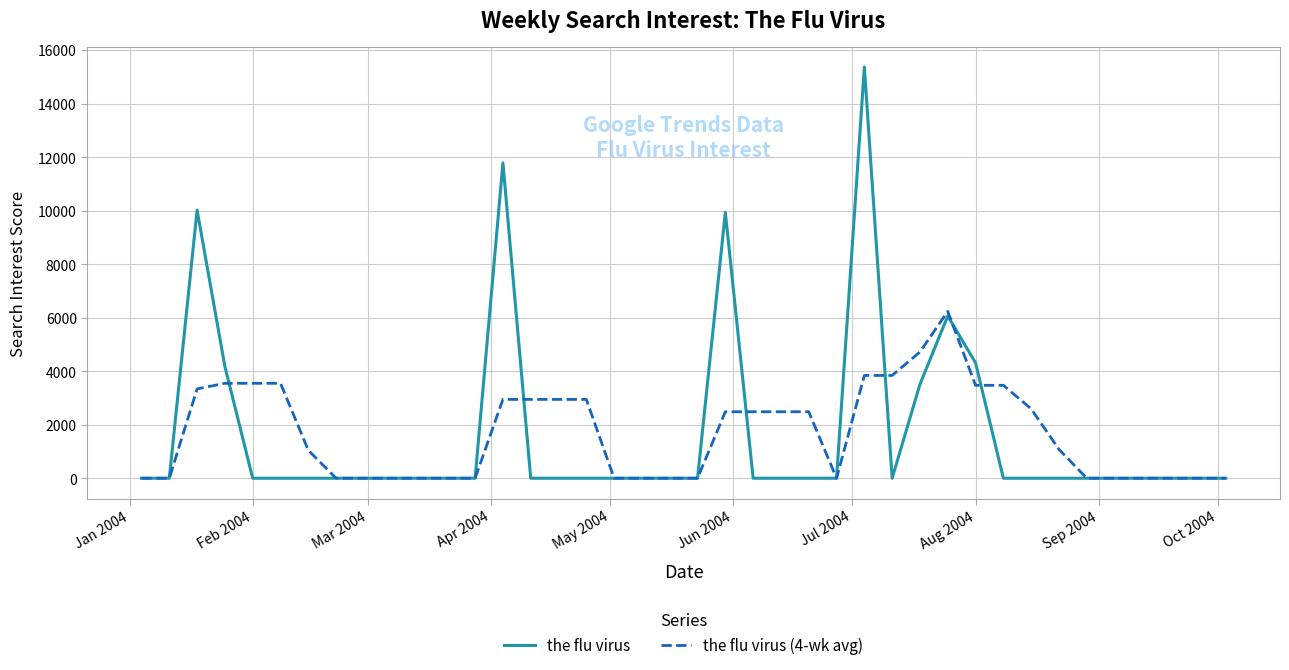

Which series has the largest range (max minus min)?

the flu virus